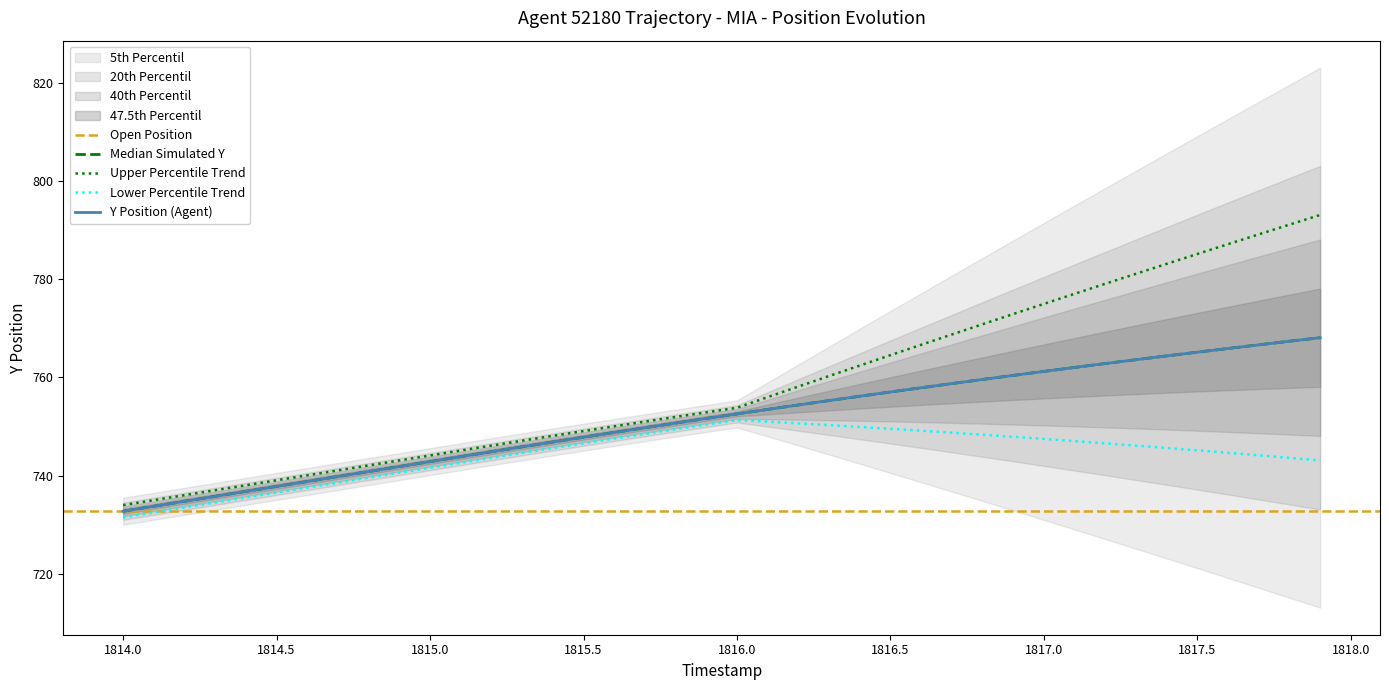

Reading left to right, list all the values displayed in this chart.

1814.0=732.7	1814.1=733.7	1814.2=734.7	1814.3=735.8	1814.4=736.8	1814.5=737.8	1814.6=738.8	1814.7=739.8	1814.8=740.8	1814.9=741.8	1815.0=742.8	1815.1=743.8	1815.2=744.8	1815.3=745.8	1815.4=746.8	1815.5=747.8	1815.6=748.8	1815.7=749.7	1815.8=750.7	1815.9=751.6	1816.0=752.5	1816.1=753.5	1816.2=754.4	1816.3=755.3	1816.4=756.1	1816.5=757.0	1816.6=757.9	1816.7=758.7	1816.8=759.6	1816.9=760.4	1817.0=761.2	1817.1=762.0	1817.2=762.8	1817.3=763.6	1817.4=764.4	1817.5=765.1	1817.6=765.9	1817.7=766.6	1817.8=767.4	1817.9=768.1